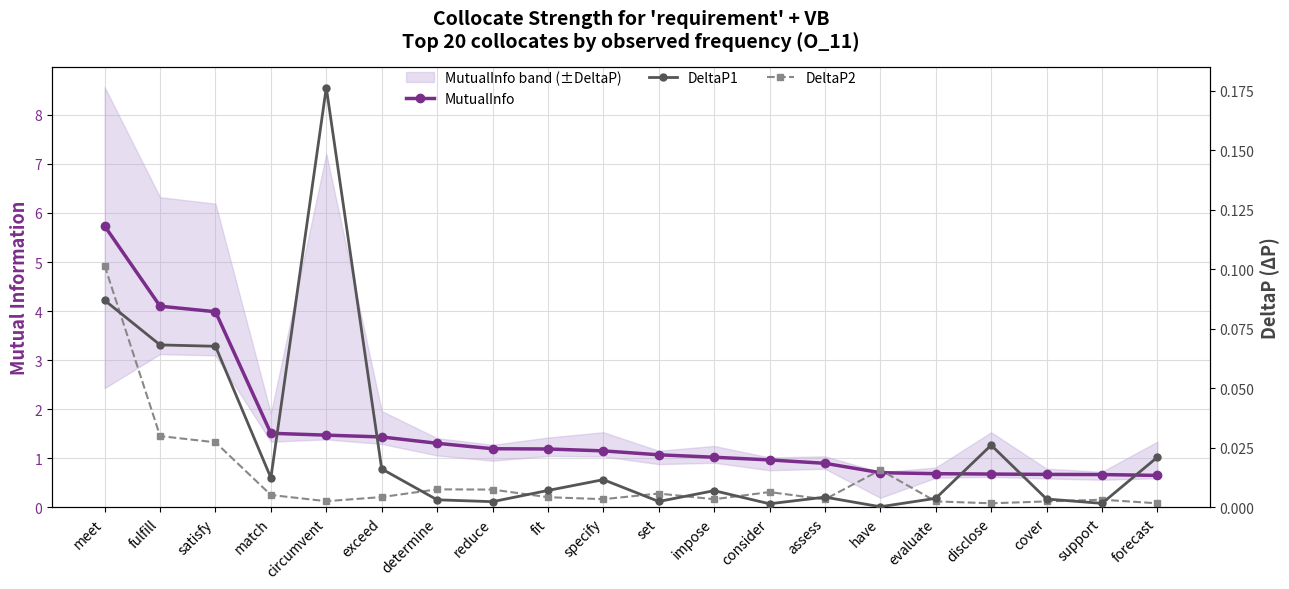

Reading left to right, extract all data points from this chart.

MutualInfo: 5.7	4.1	4.0	1.5	1.5	1.4	1.3	1.2	1.2	1.2	1.1	1.0	1.0	0.9	0.7	0.7	0.7	0.7	0.7	0.7
DeltaP1: 0.1	0.1	0.1	0.0	0.2	0.0	0.0	0.0	0.0	0.0	0.0	0.0	0.0	0.0	0.0	0.0	0.0	0.0	0.0	0.0
DeltaP2: 0.1	0.0	0.0	0.0	0.0	0.0	0.0	0.0	0.0	0.0	0.0	0.0	0.0	0.0	0.0	0.0	0.0	0.0	0.0	0.0